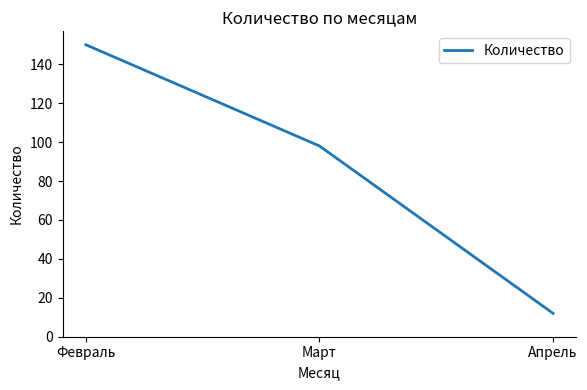

Is it true that the value at Февраль is 72?

False